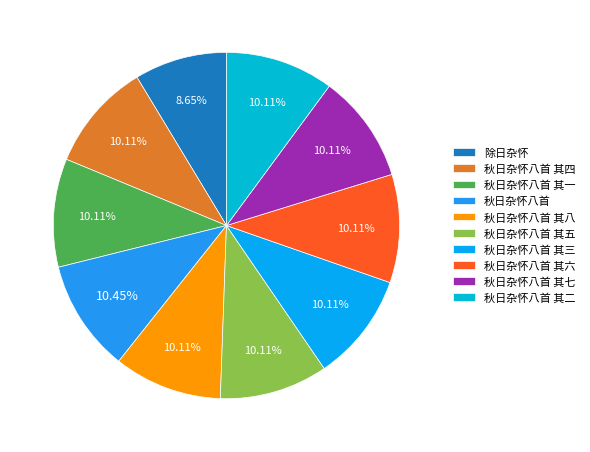

True or false: 秋日杂怀八首 其七 accounts for 19% of the total.

False